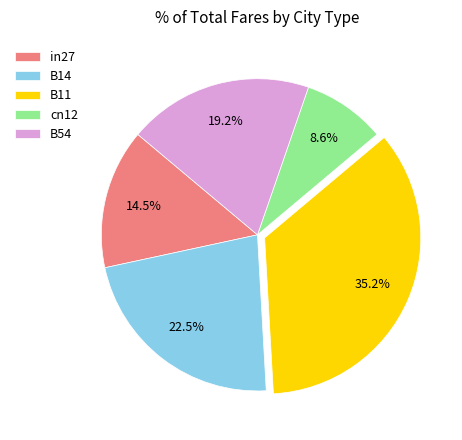

How many segments does this pie chart have?

5